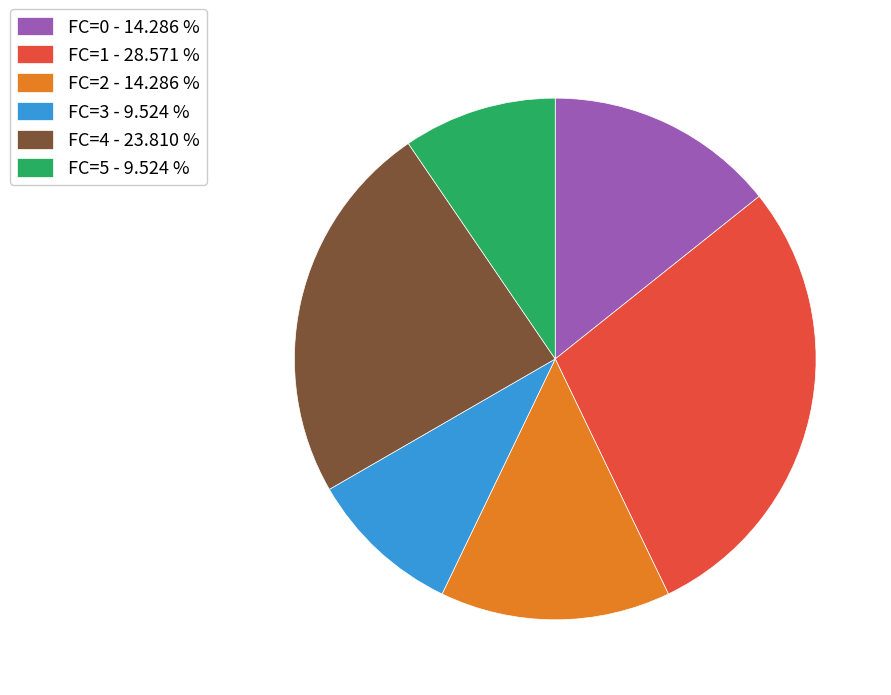

Count the number of slices in the pie.

6